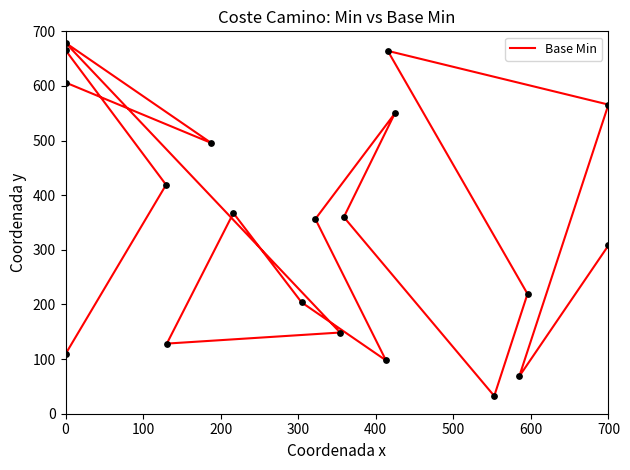

What is the change in value from 400 to 600?

-347.0